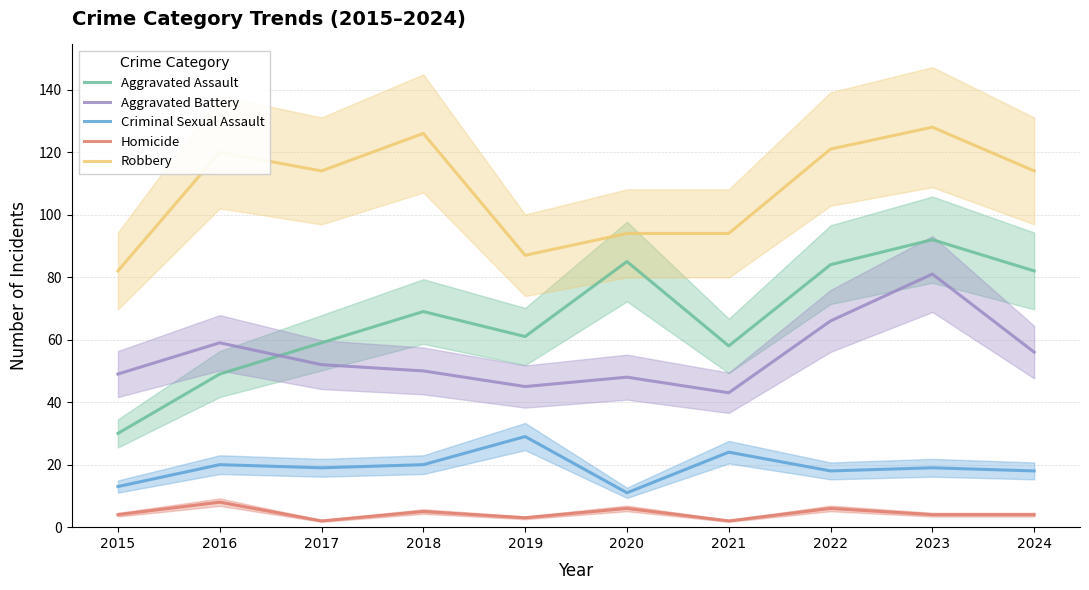

Which series changed the most between 2015 and 2024?

Aggravated Assault